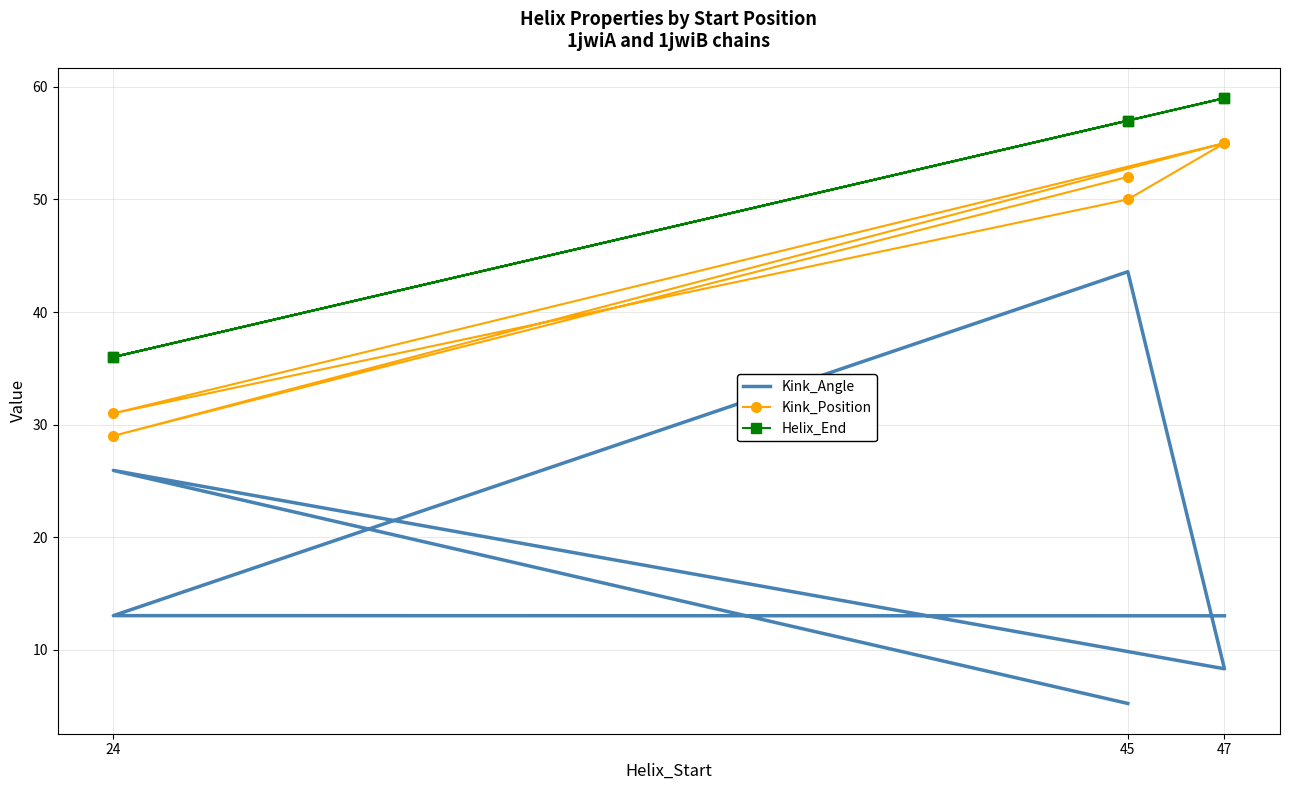

Reading right to left, list all the values displayed in this chart.

Kink_Angle: 13.0	13.0	43.6	8.3	25.9	5.2
Kink_Position: 55.0	31.0	50.0	55.0	29.0	52.0
Helix_End: 59.0	36.0	57.0	59.0	36.0	57.0